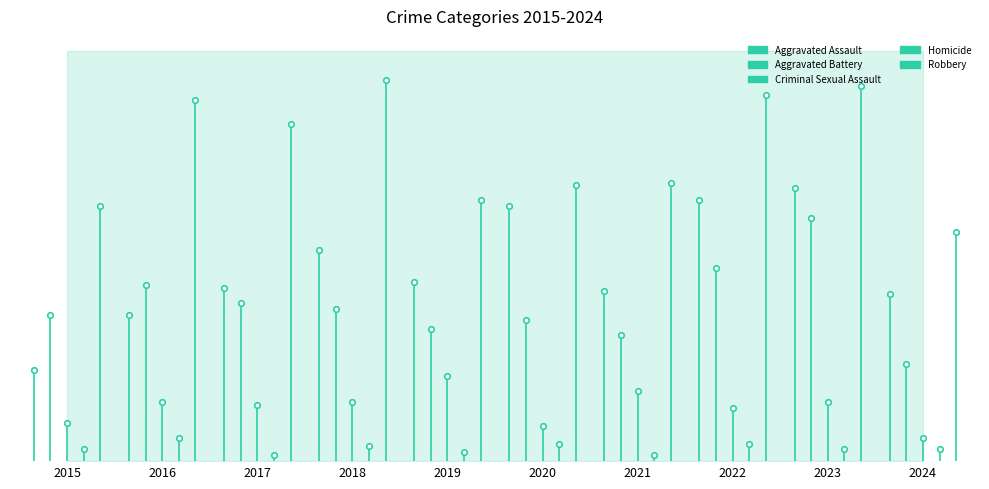

Is the value of Aggravated Battery at 2016 greater than the value of Homicide at 2016?

Yes